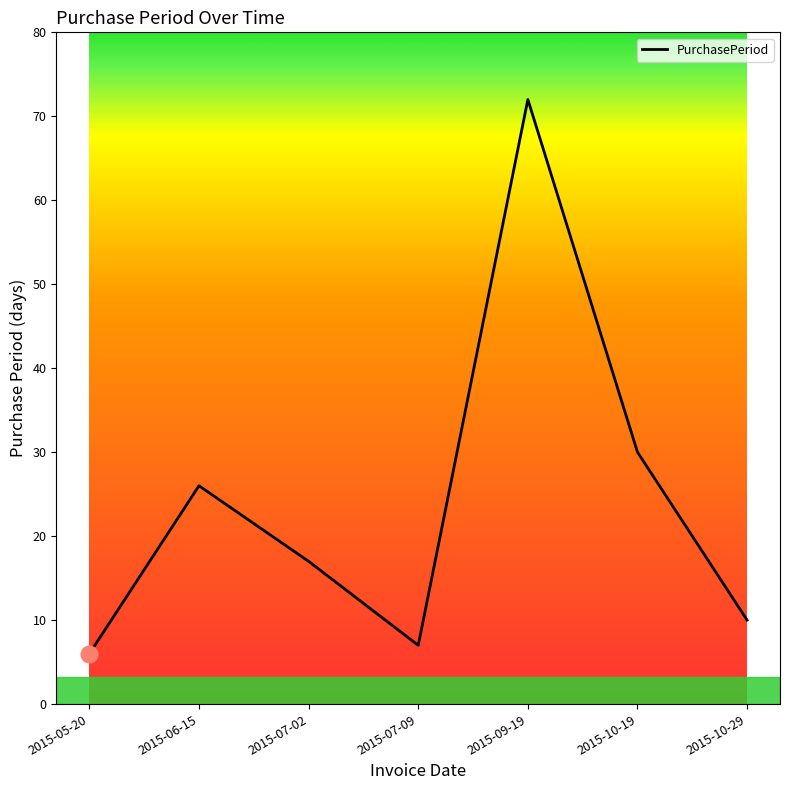

What is the sum of the values at 2015-05-20 and 2015-09-19?

78